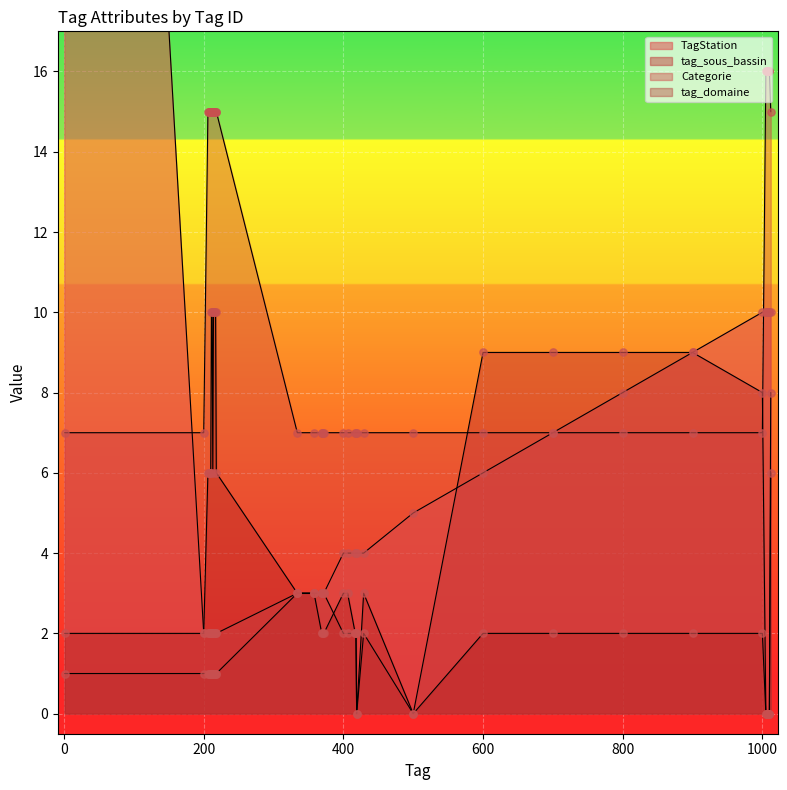

At how many categories does at least one series exceed 42?

1